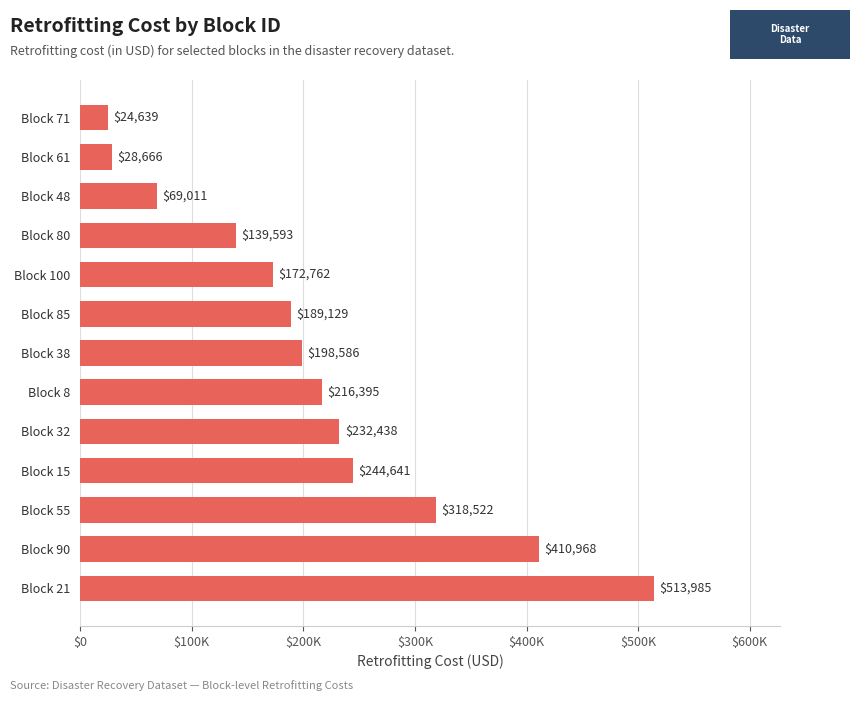

List the labels in order of value, largest first.

Block 21, Block 90, Block 55, Block 15, Block 32, Block 8, Block 38, Block 85, Block 100, Block 80, Block 48, Block 61, Block 71